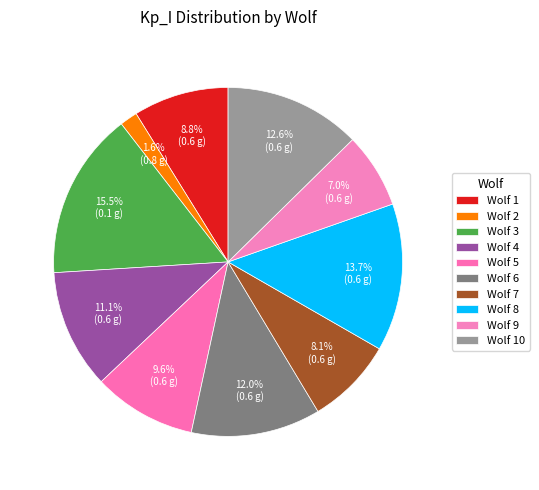

How many segments does this pie chart have?

10